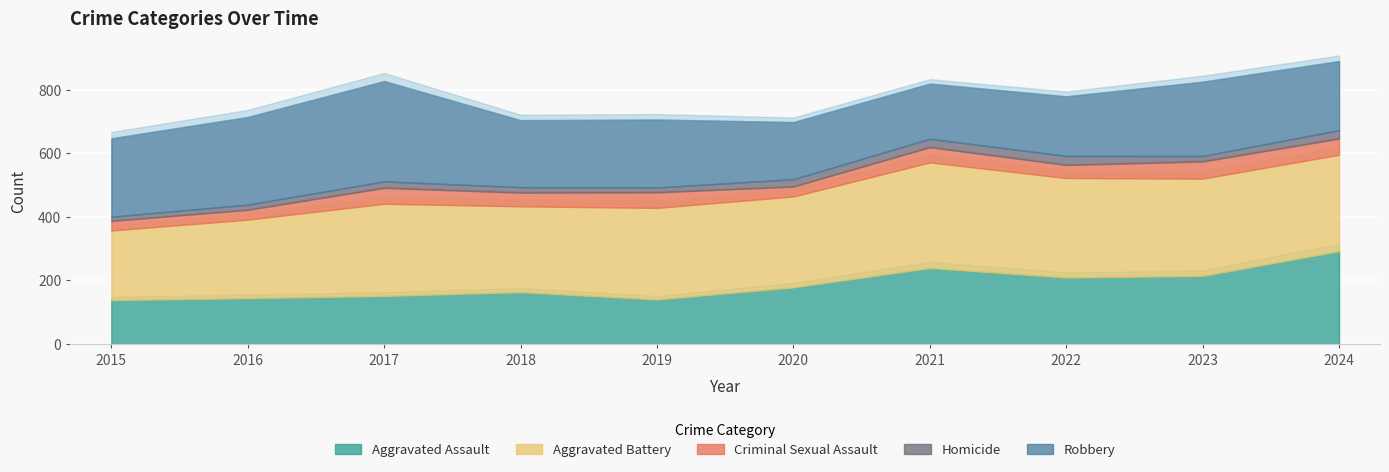

What is the sum of the Robbery values at 2017 and 2018?

527